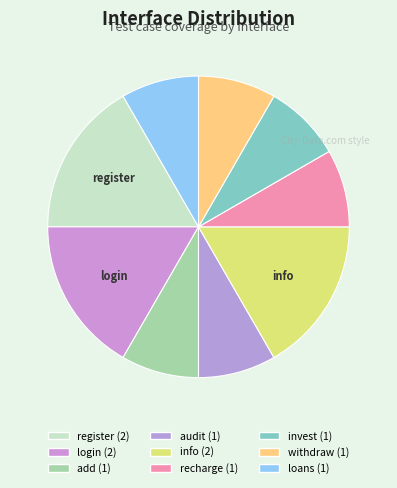

Count the number of slices in the pie.

9